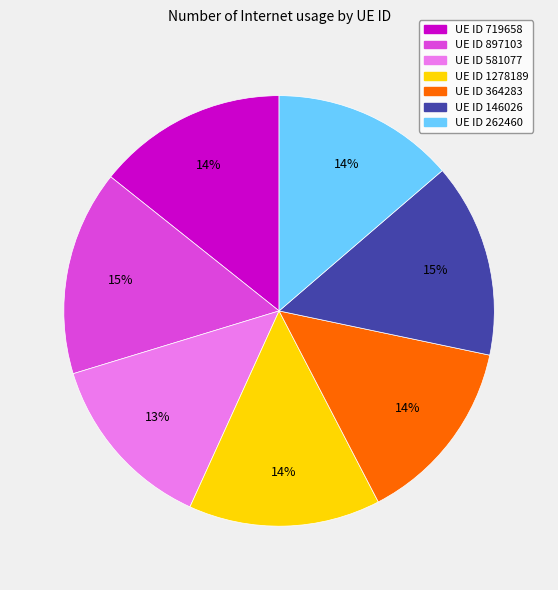

Is there any slice that represents more than half of the pie?

No